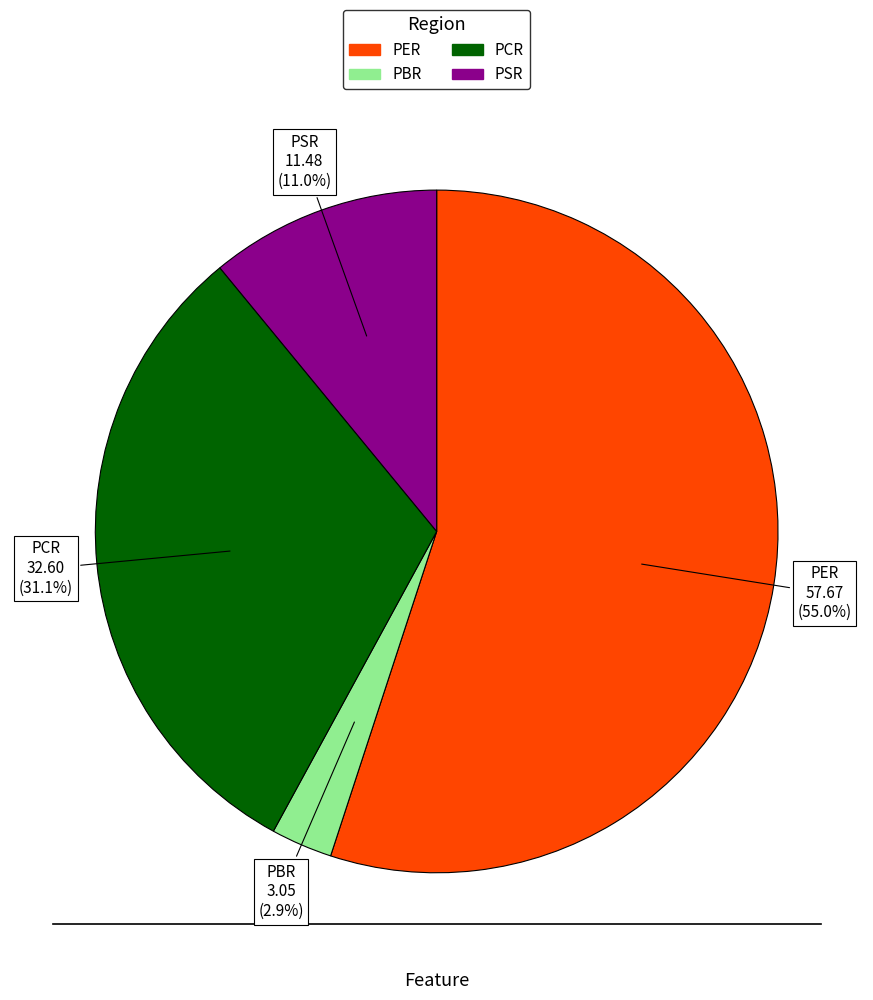

To the nearest percent, what is the combined percentage of PSR and PER?

66%